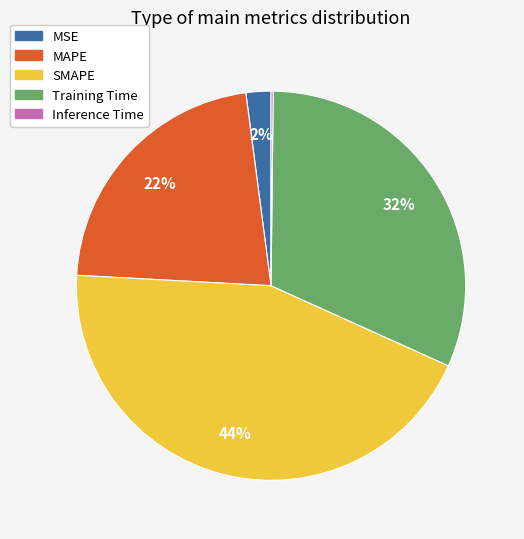

Is it true that Training Time is 32% of the pie?

True